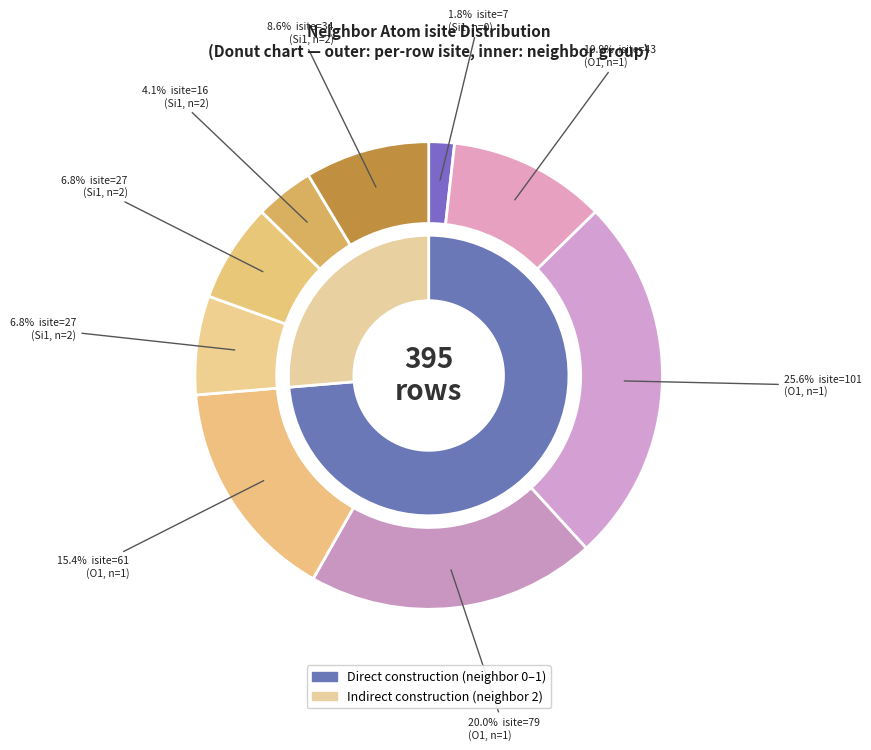

The Row 7 (Si1, isite=16) slice represents 4% of the pie. True or false?

True